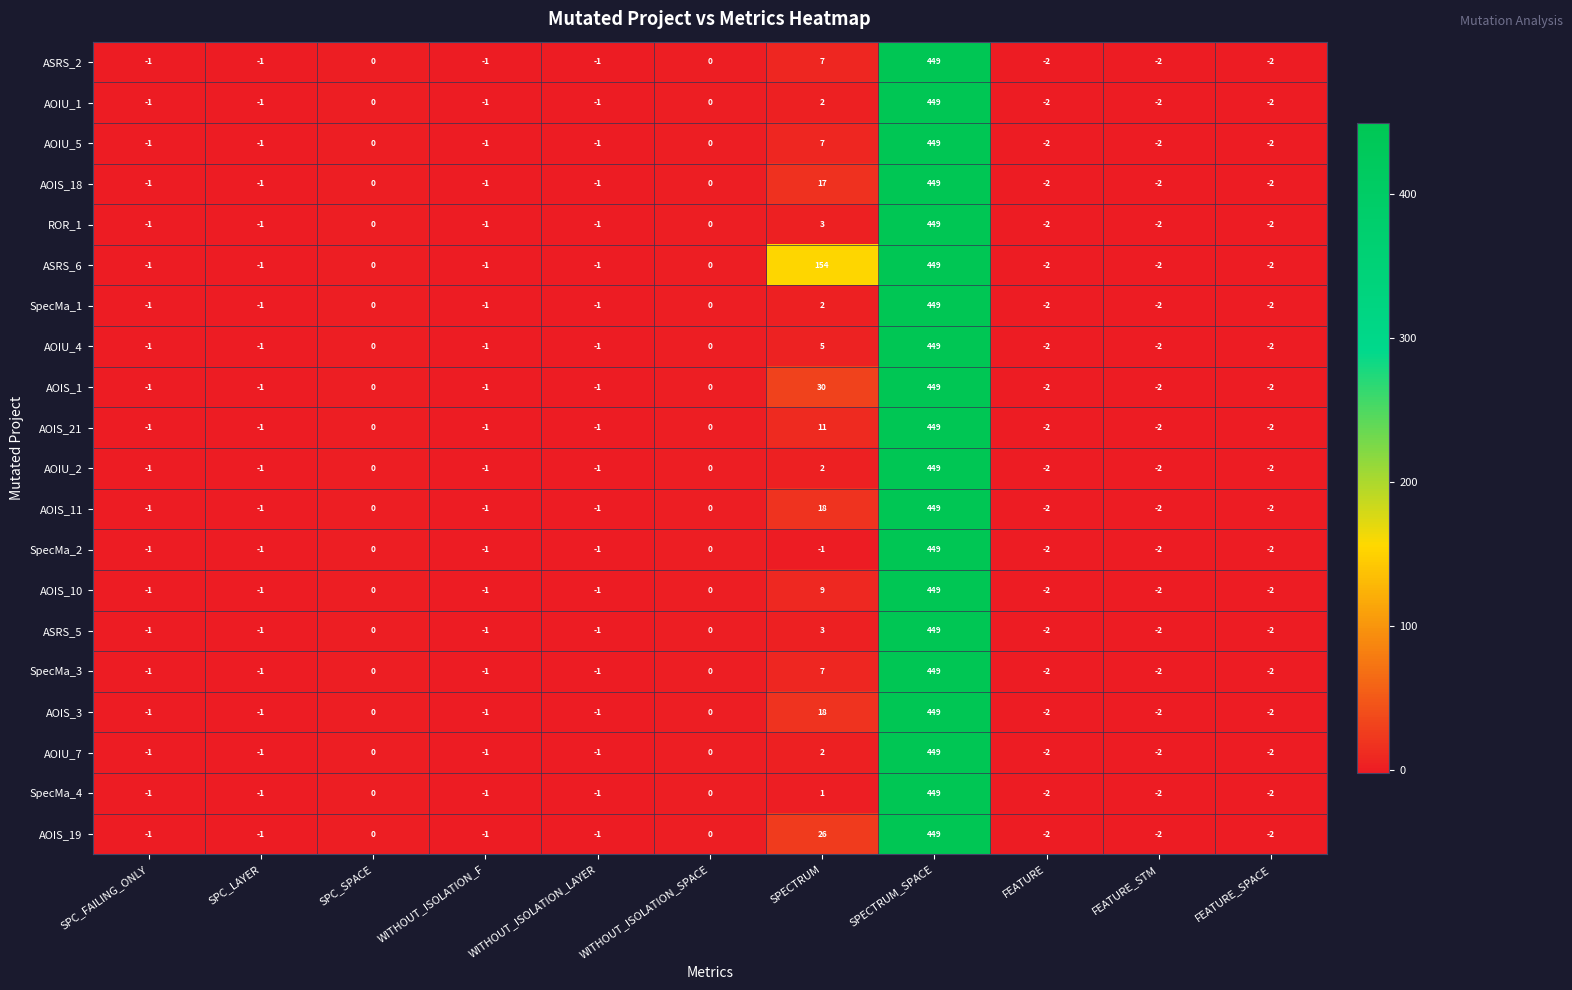

Where is ASRS_2 nearest to the value 223?

SPECTRUM